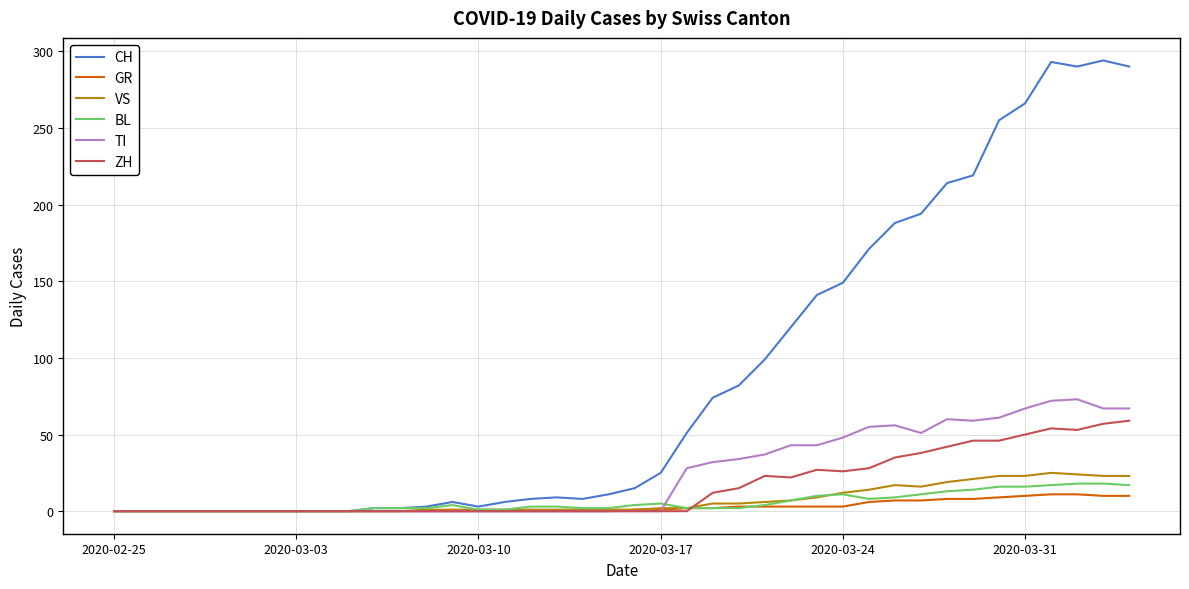

Which series has the widest spread of values?

CH